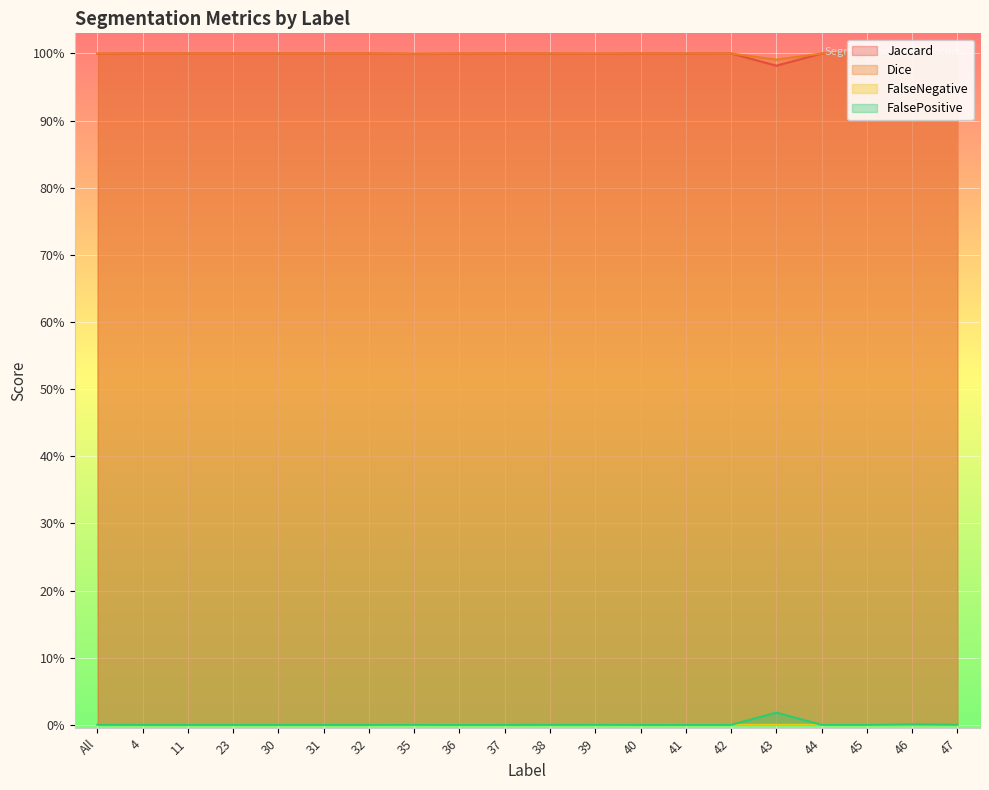

True or false: Dice and FalsePositive cross at least once.

False